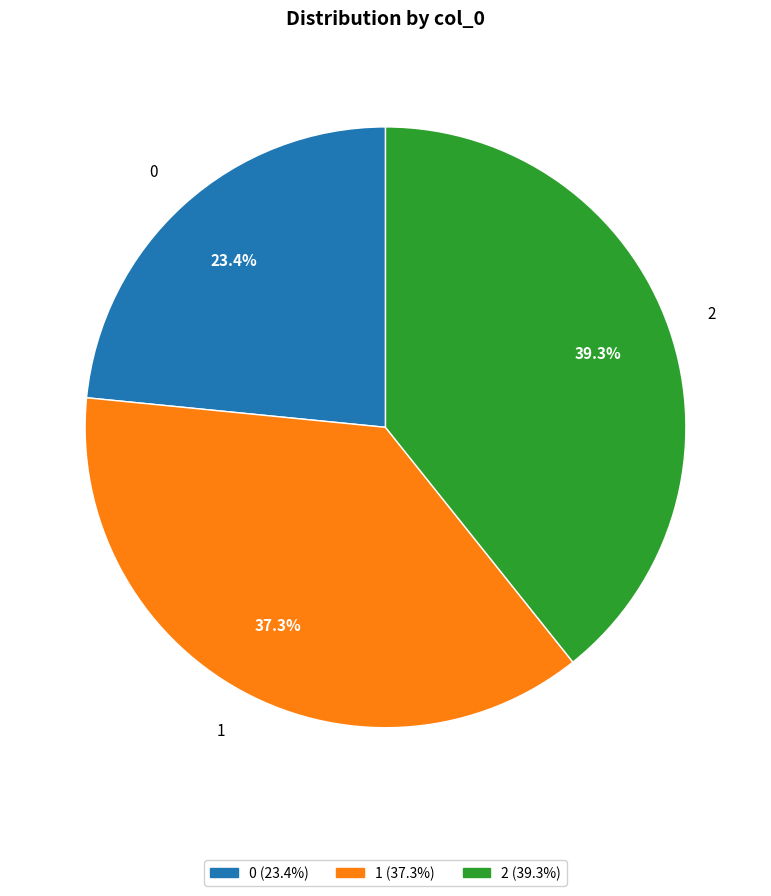

What is the smallest slice in the pie chart?

0